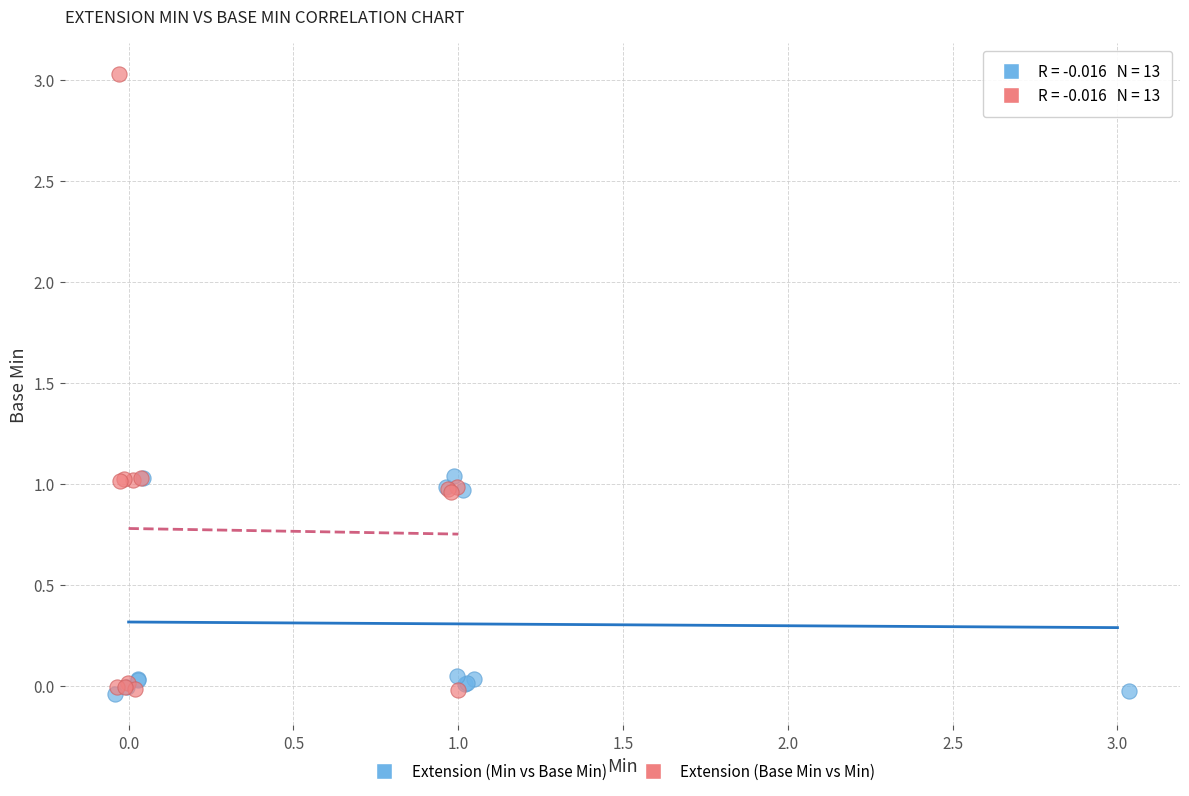

Which series has the widest spread of Y values?

Extension (Base Min vs Min)